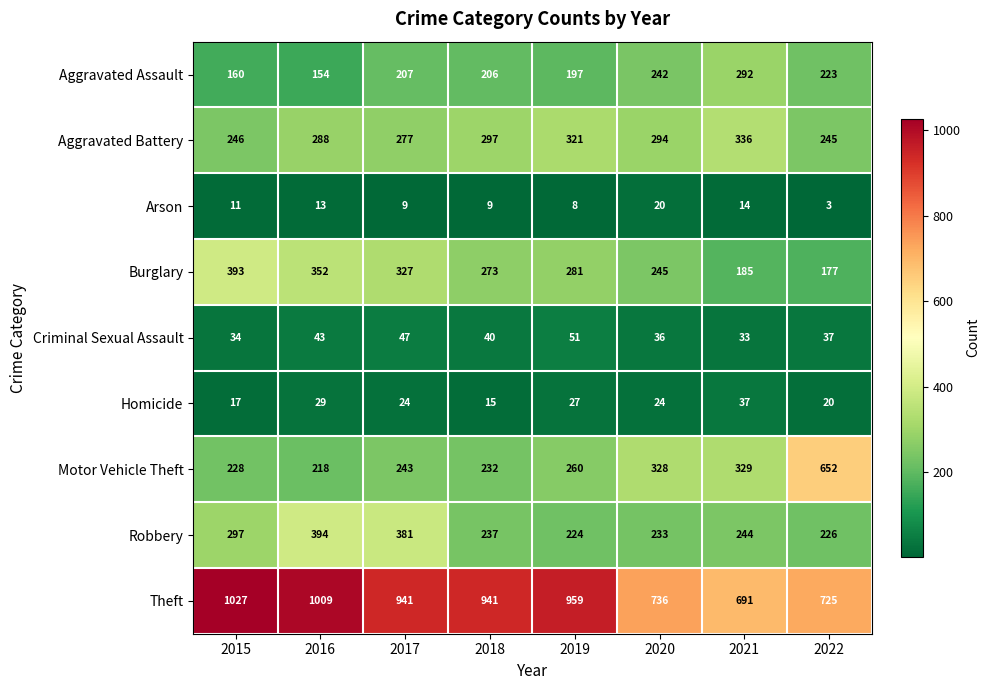

Which series has the largest total across all categories?

Theft